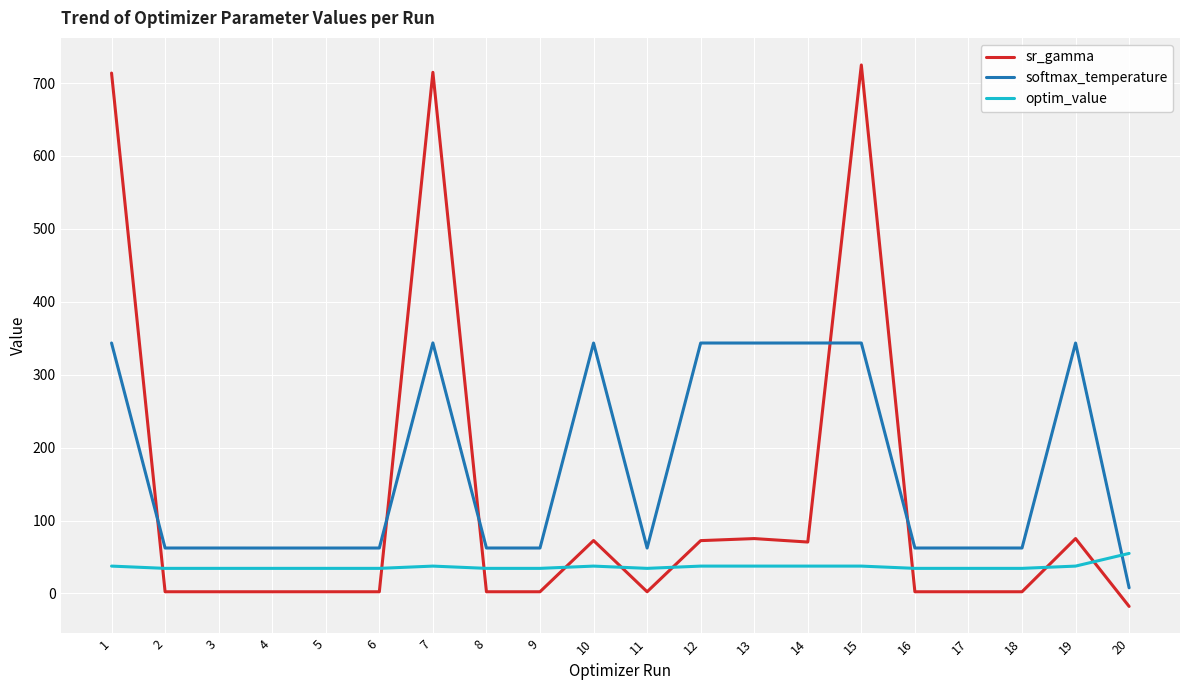

At how many categories does at least one series exceed 327?

8